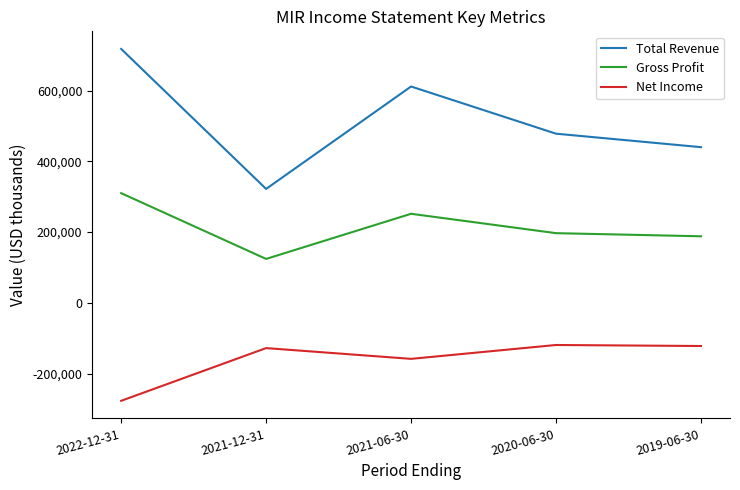

What is the greatest value displayed?

717800